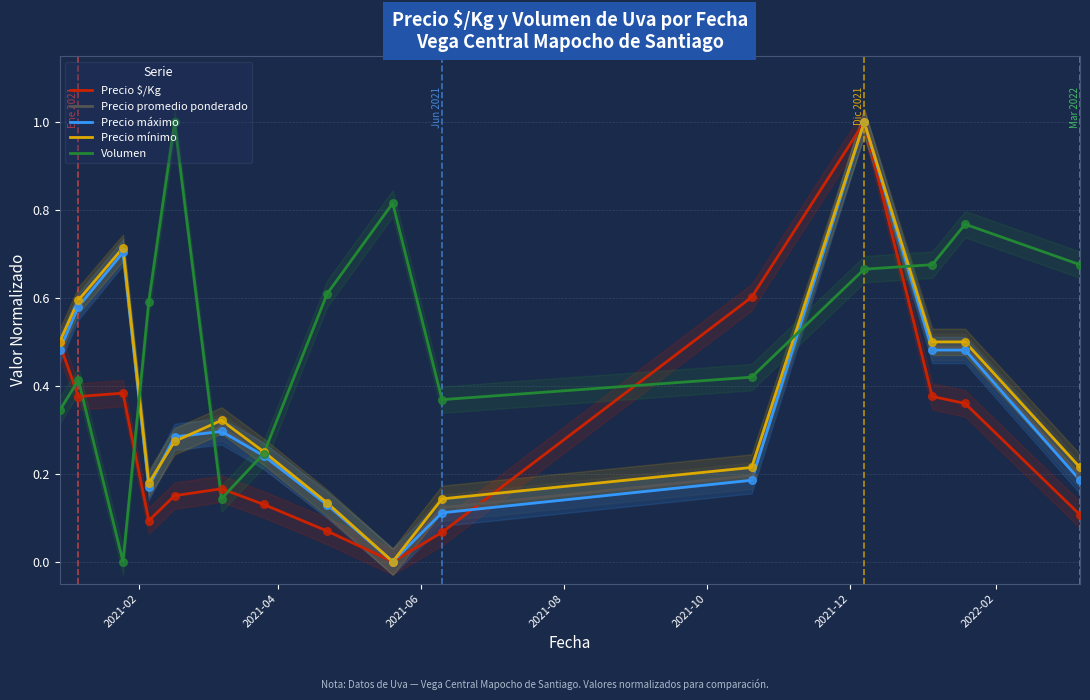

Which series contains the highest Y value?

Precio $/Kg